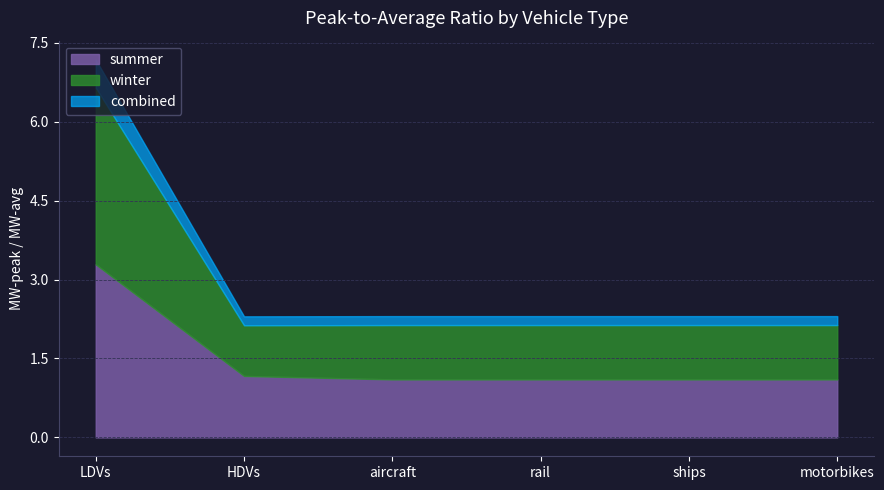

What is the difference between the maximum and minimum values in the summer series?

2.2